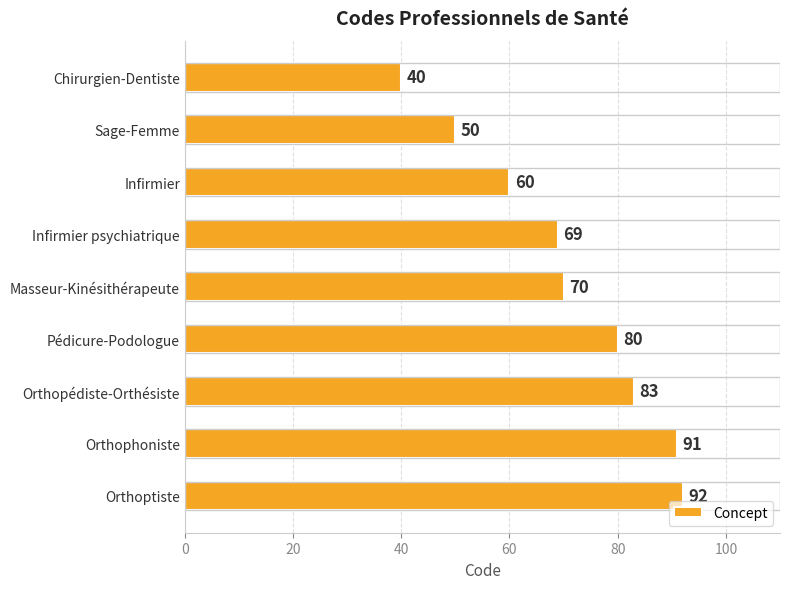

How many distinct data groups are displayed?

1